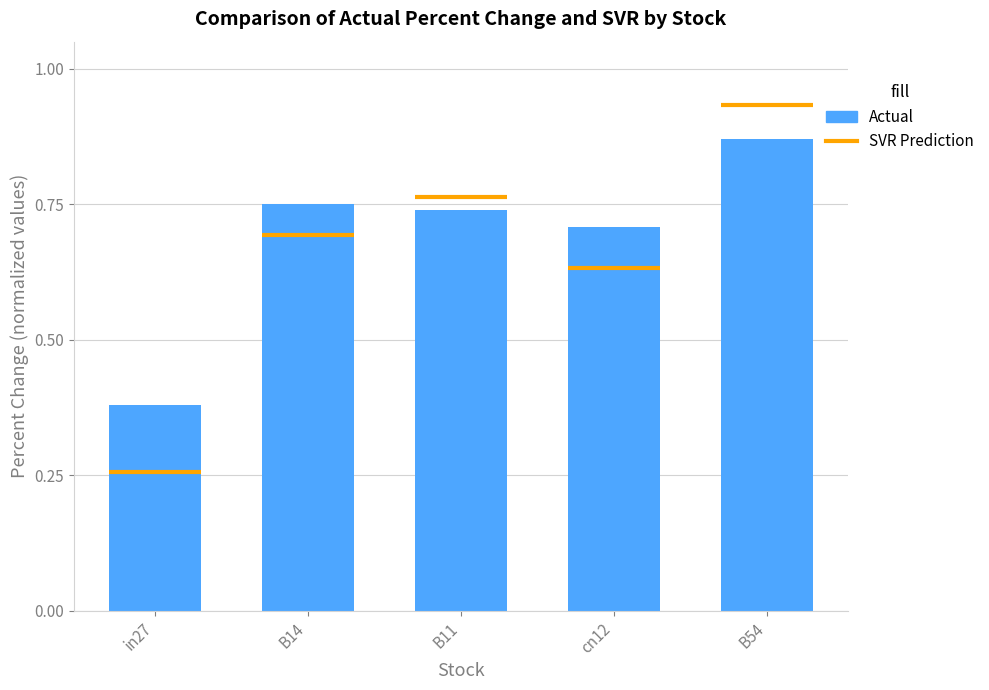

List the labels in order of value, smallest first.

in27, cn12, B11, B14, B54